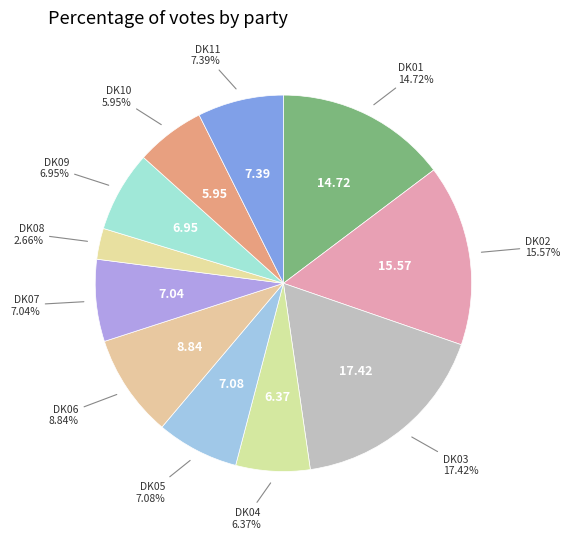

How many segments does this pie chart have?

11